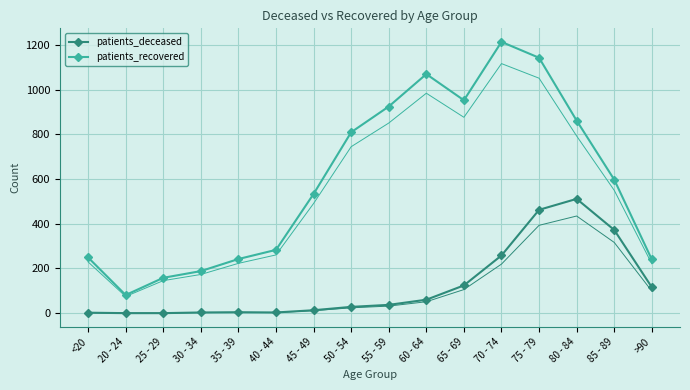

The value of patients_recovered at 60 - 64 is 1069. True or false?

True